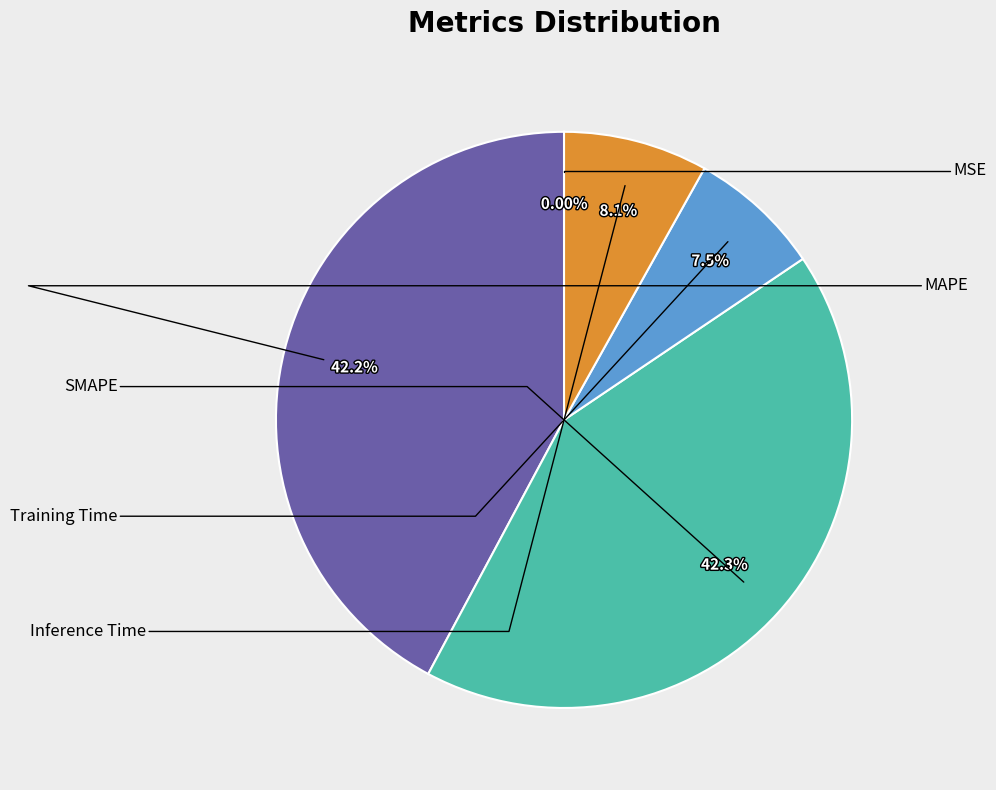

Does any single category account for the majority?

No